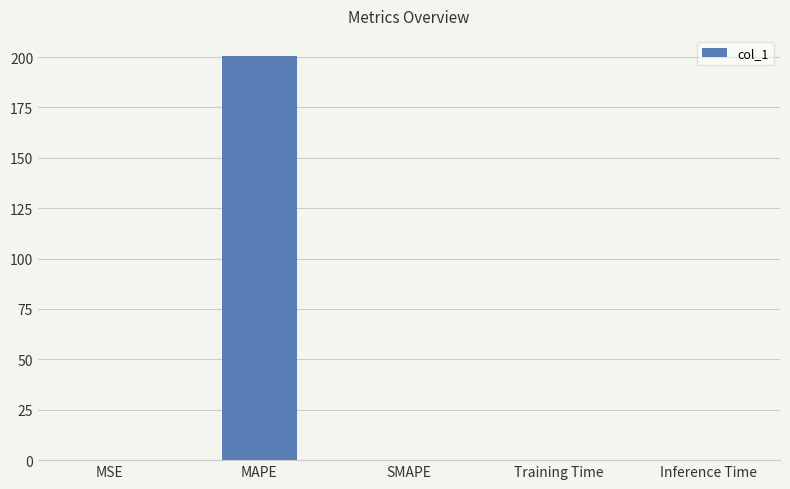

What is the change in value from MAPE to SMAPE?

-200.5